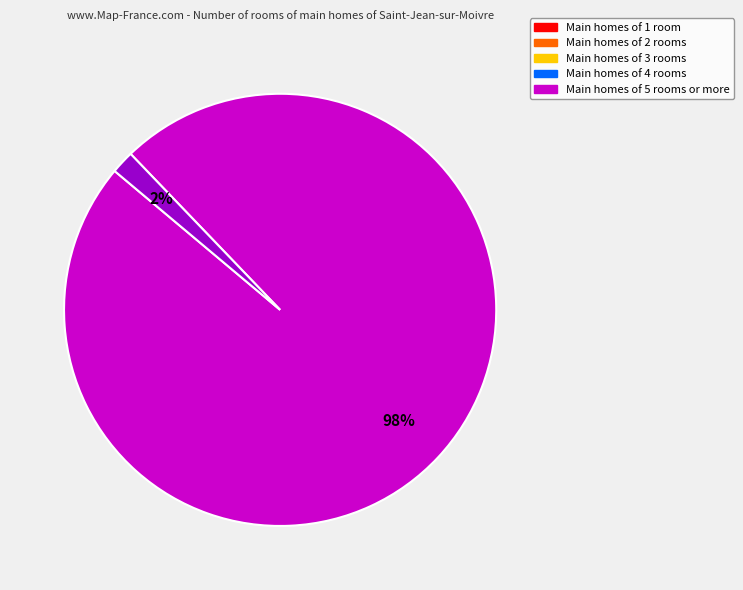

To the nearest percent, what is the average slice percentage?

50%